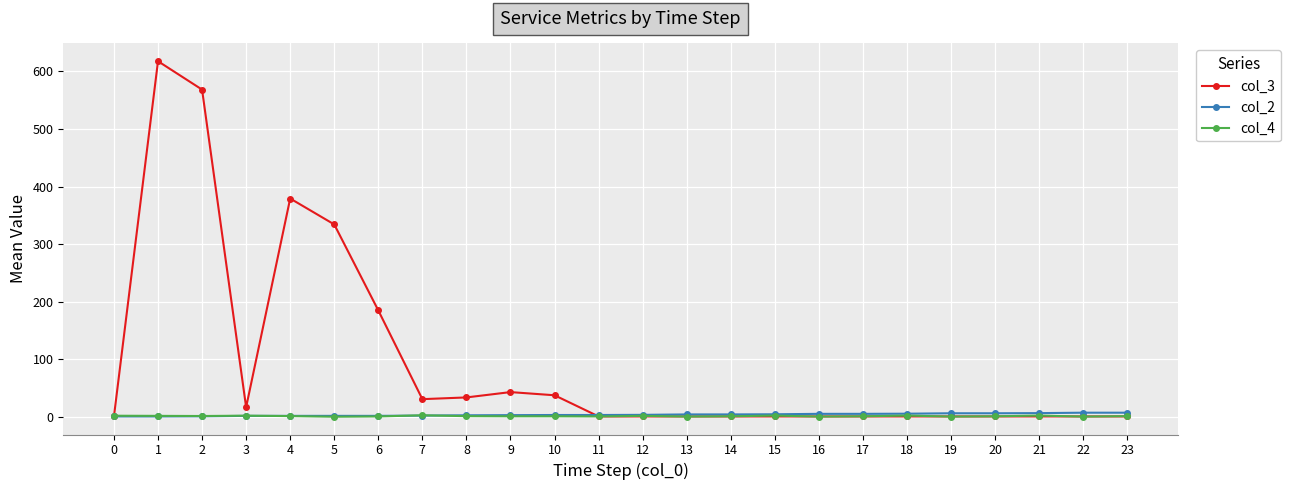

How many values in the col_4 series are below 1?

5